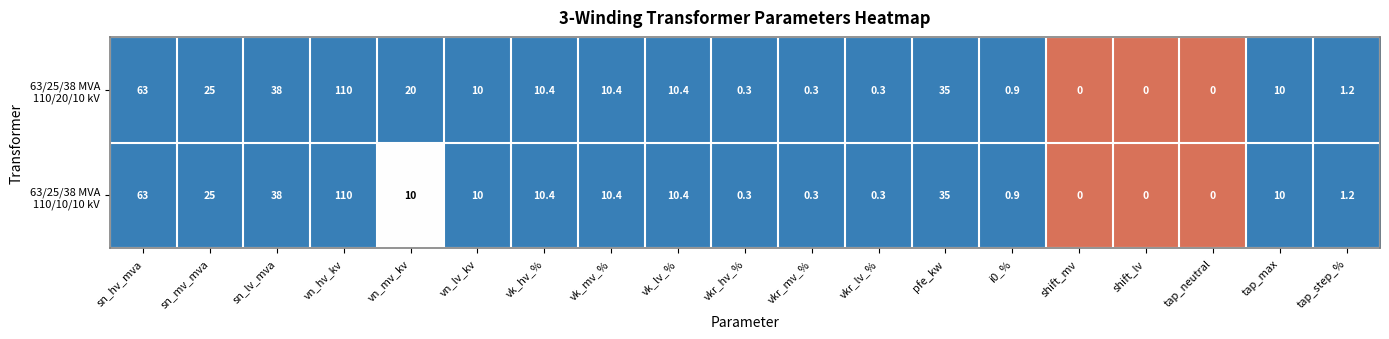

What is the total value across all series at pfe_kw?

70.0